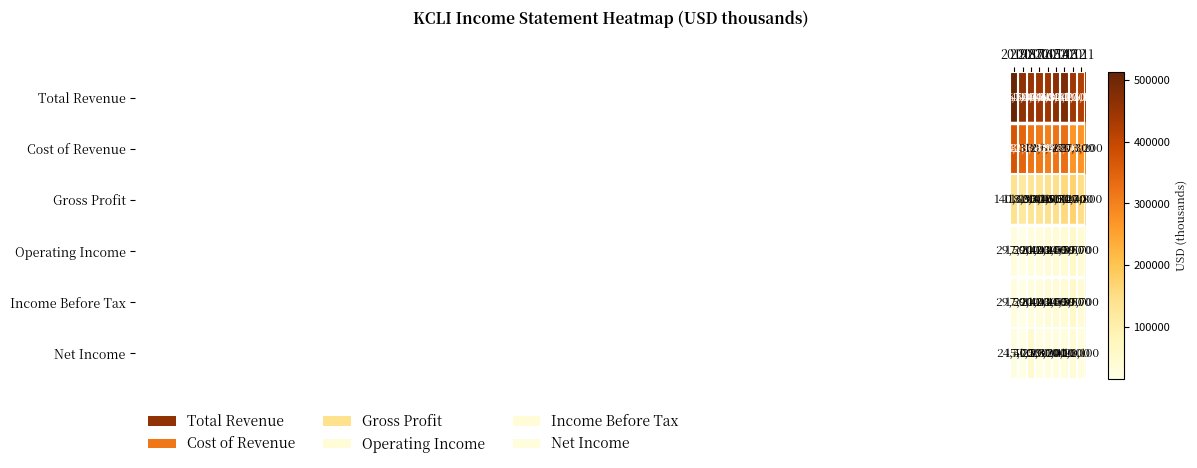

How many data points in Operating Income are less than 39700?

4